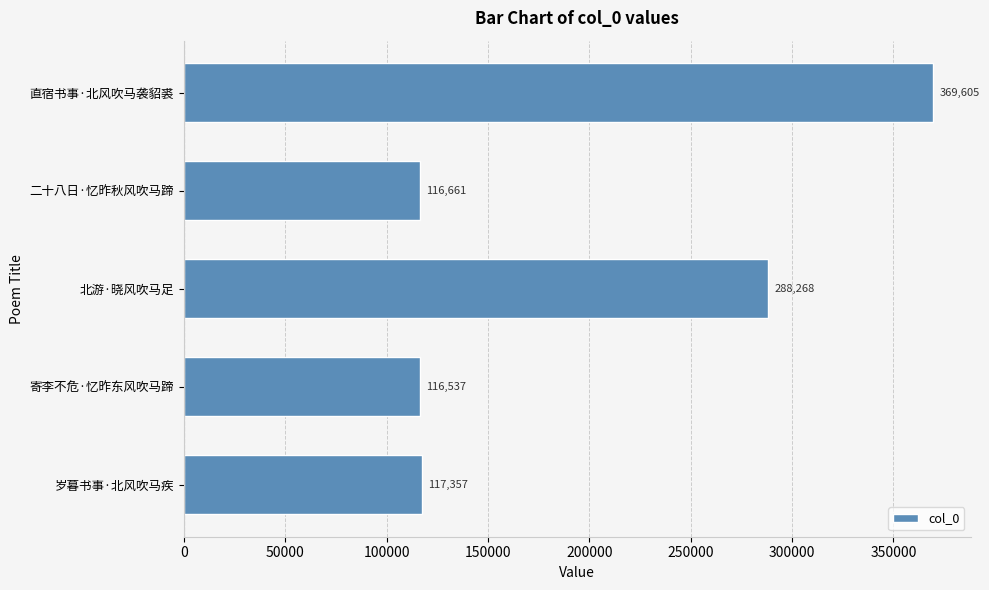

What is the label of the 4th bar from the top?

寄李不危·忆昨东风吹马蹄